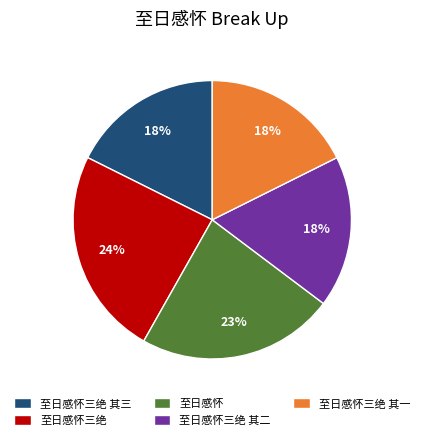

The 至日感怀三绝 其三 slice represents 24% of the pie. True or false?

False